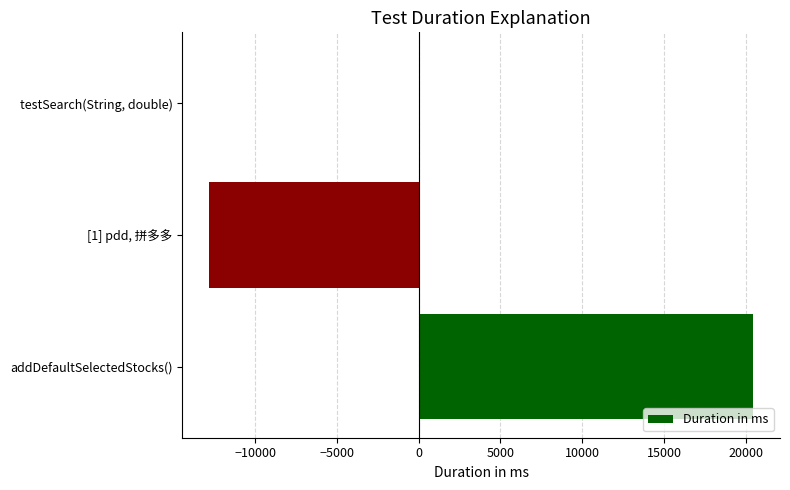

How many categories are shown in the chart?

3